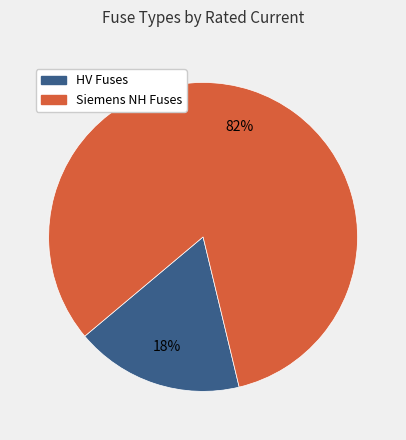

To the nearest percent, what is the average slice percentage?

50%